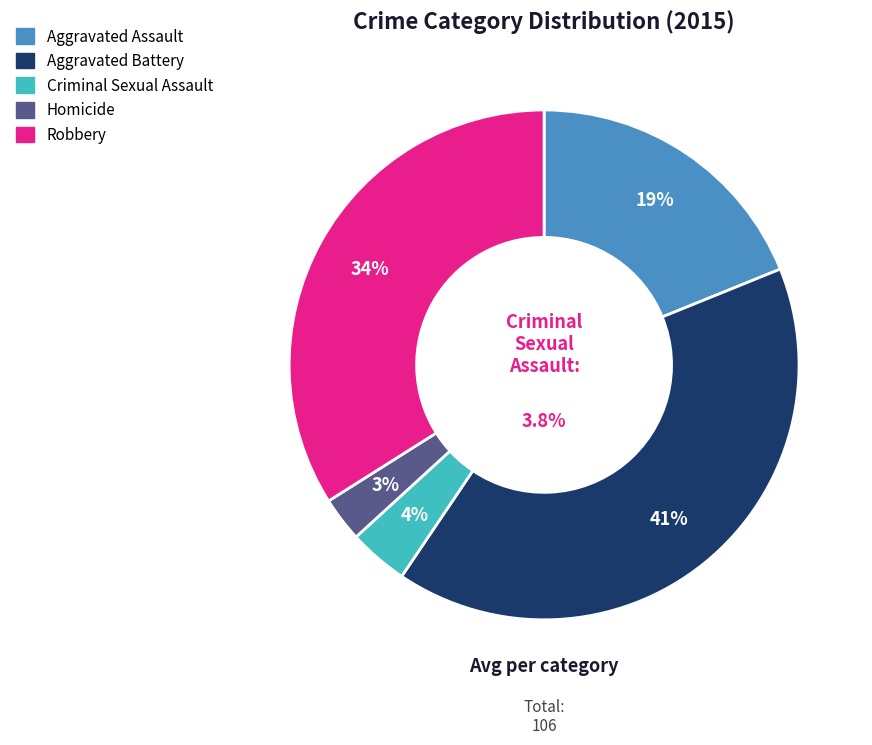

Rank the categories by value from lowest to highest.

Homicide, Criminal Sexual Assault, Aggravated Assault, Robbery, Aggravated Battery